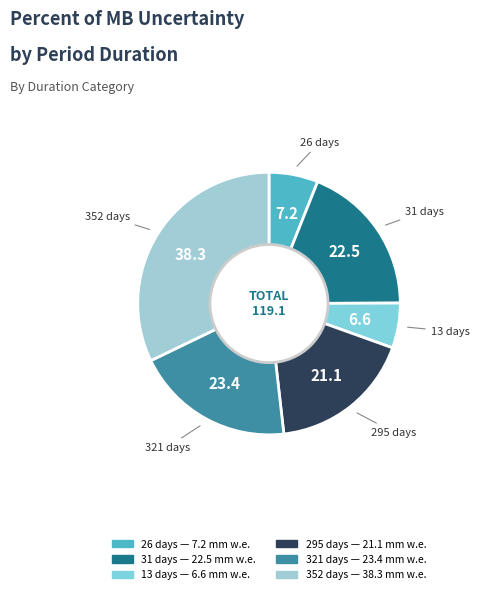

Approximately how many times larger is the value at 31 compared to 26?

3.1